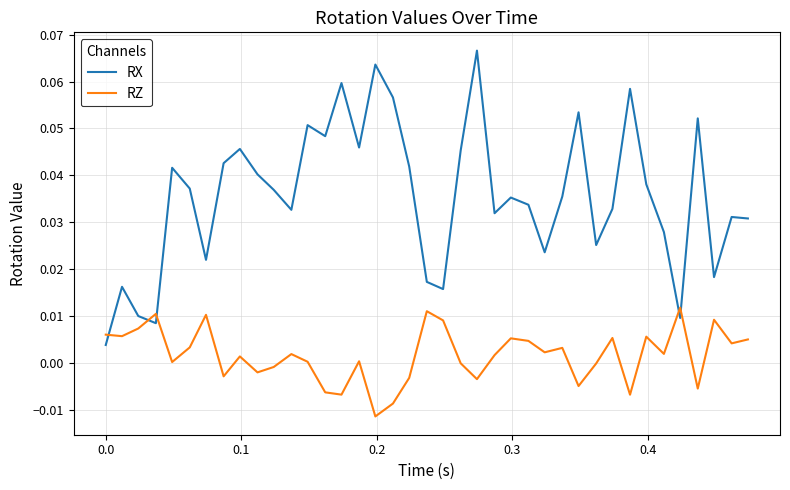

How many intersections are there between RX and RZ?

5